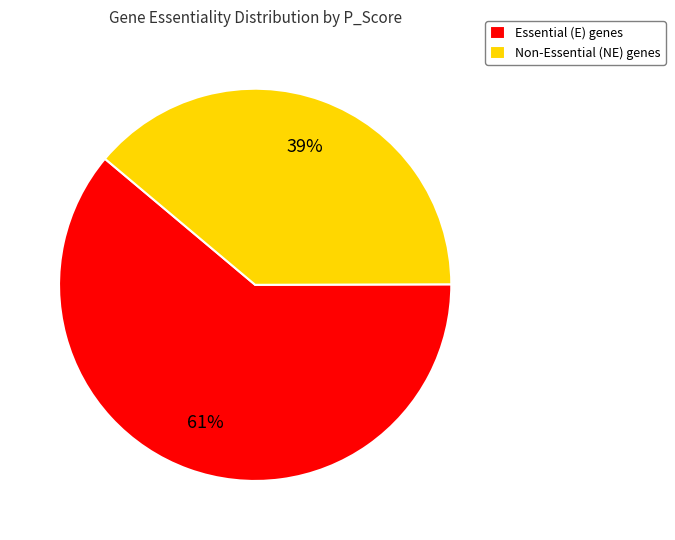

Approximately how many times larger is the value at Non-Essential (NE) genes compared to Essential (E) genes?

0.6